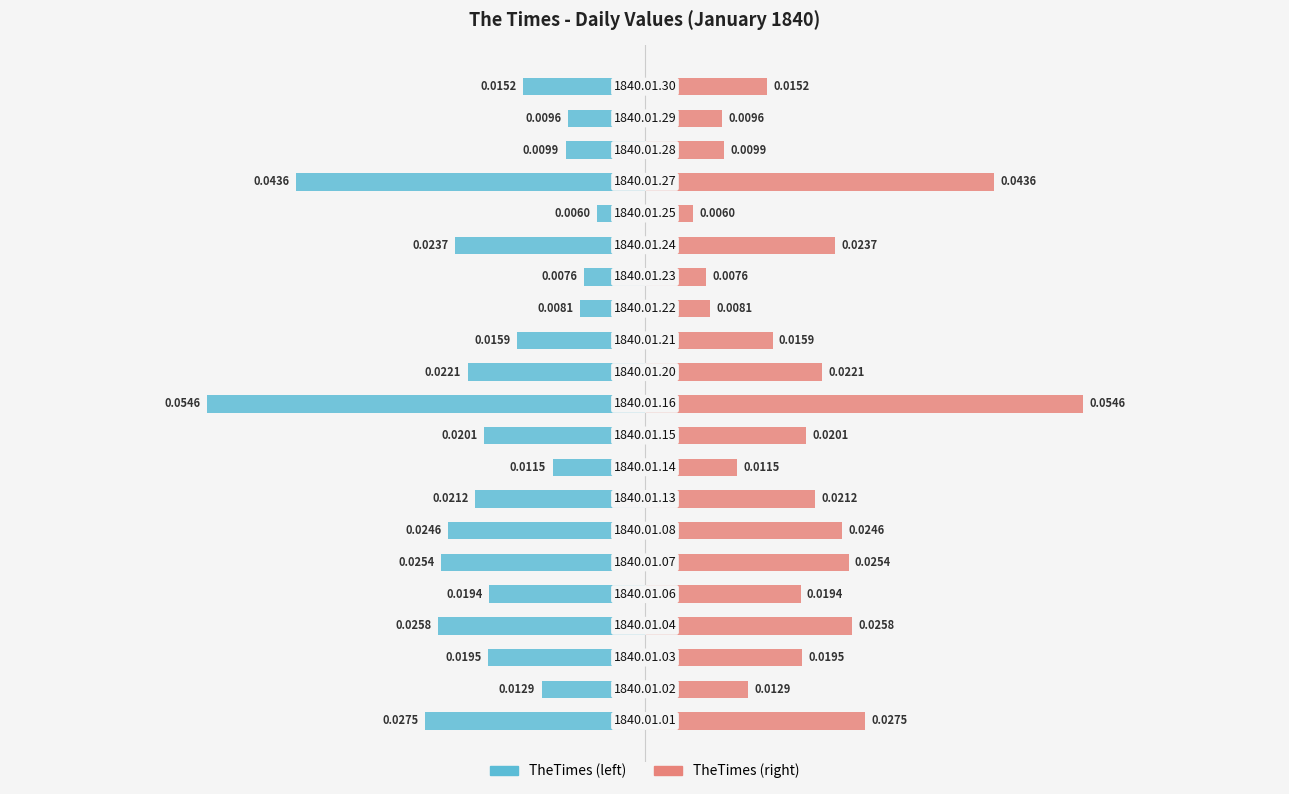

How many series are shown in this chart?

2